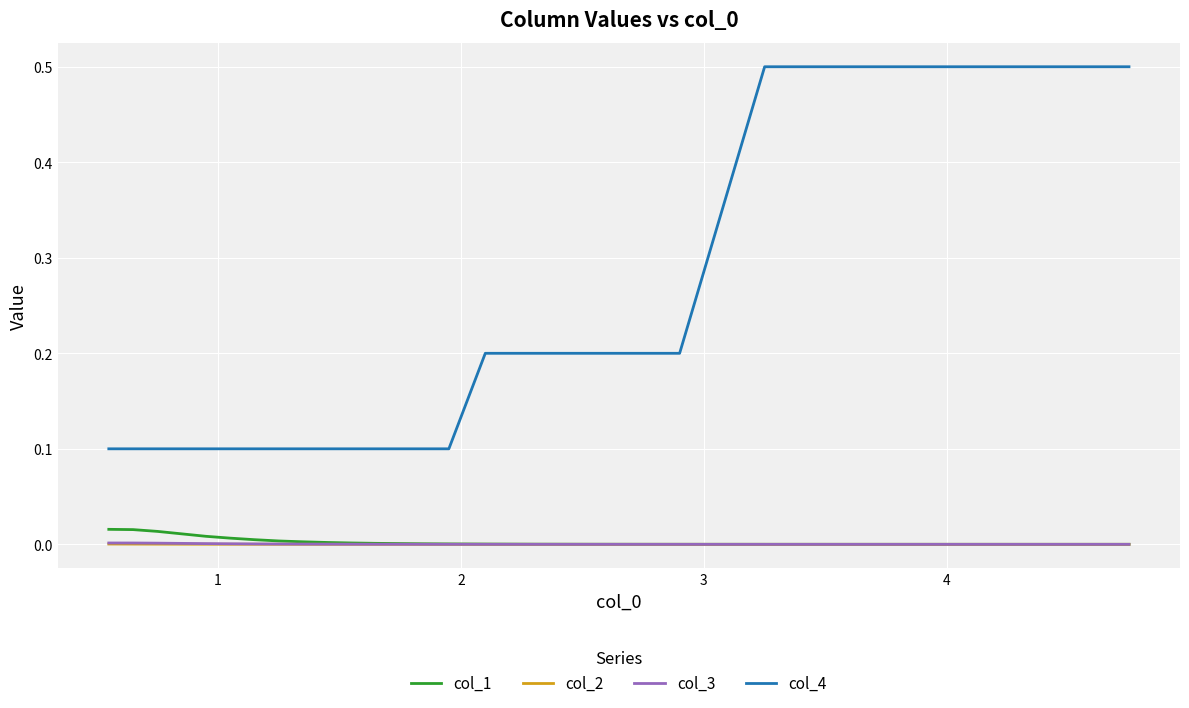

What is the highest value of the col_4 series?

0.5